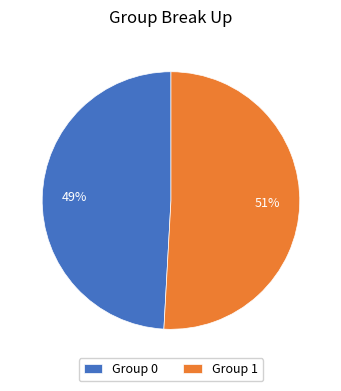

To the nearest percent, what portion does Group 0 represent?

49%